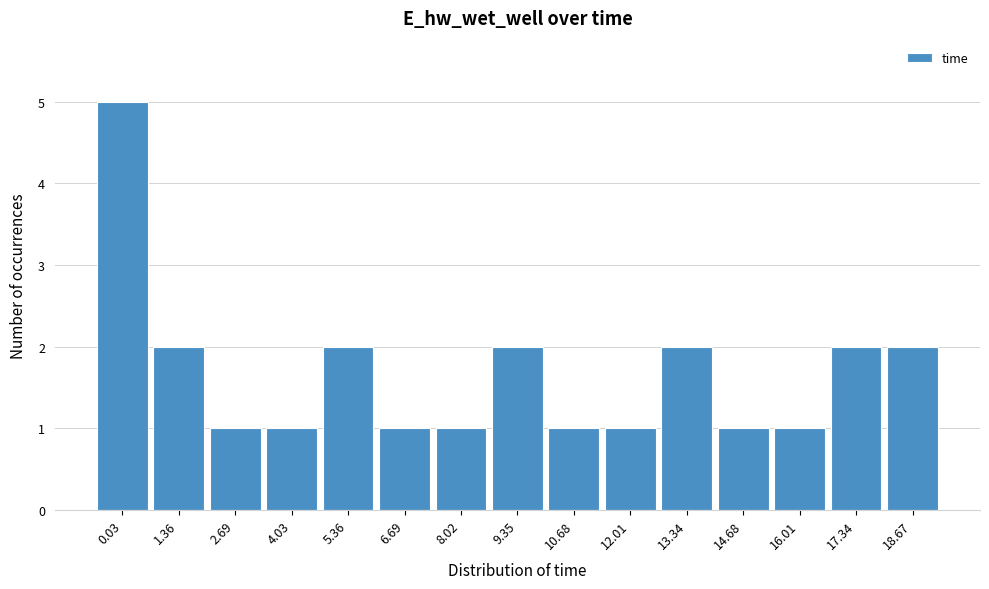

Reading right to left, extract all data points from this chart.

18.67=2	17.34=2	16.01=1	14.68=1	13.34=2	12.01=1	10.68=1	9.35=2	8.02=1	6.69=1	5.36=2	4.03=1	2.69=1	1.36=2	0.03=5